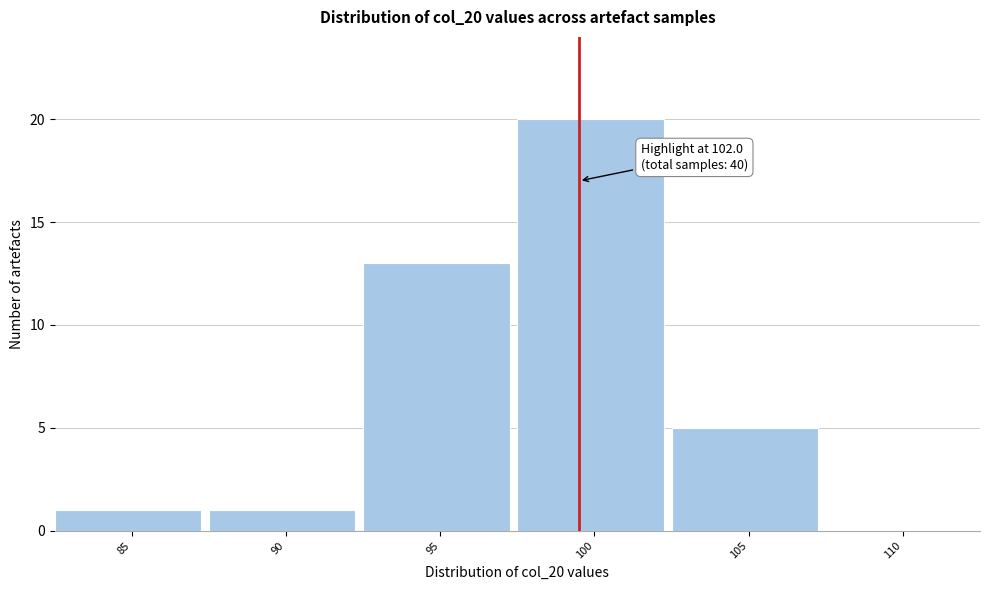

Reading left to right, transcribe all the data shown in this chart.

85=1	90=1	95=13	100=20	105=5	110=0